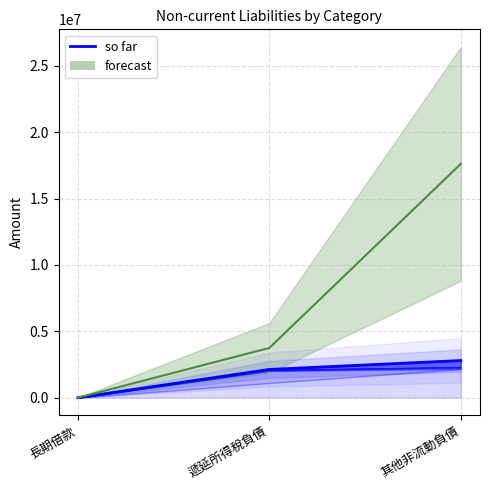

What position from the left is 長期借款?

1